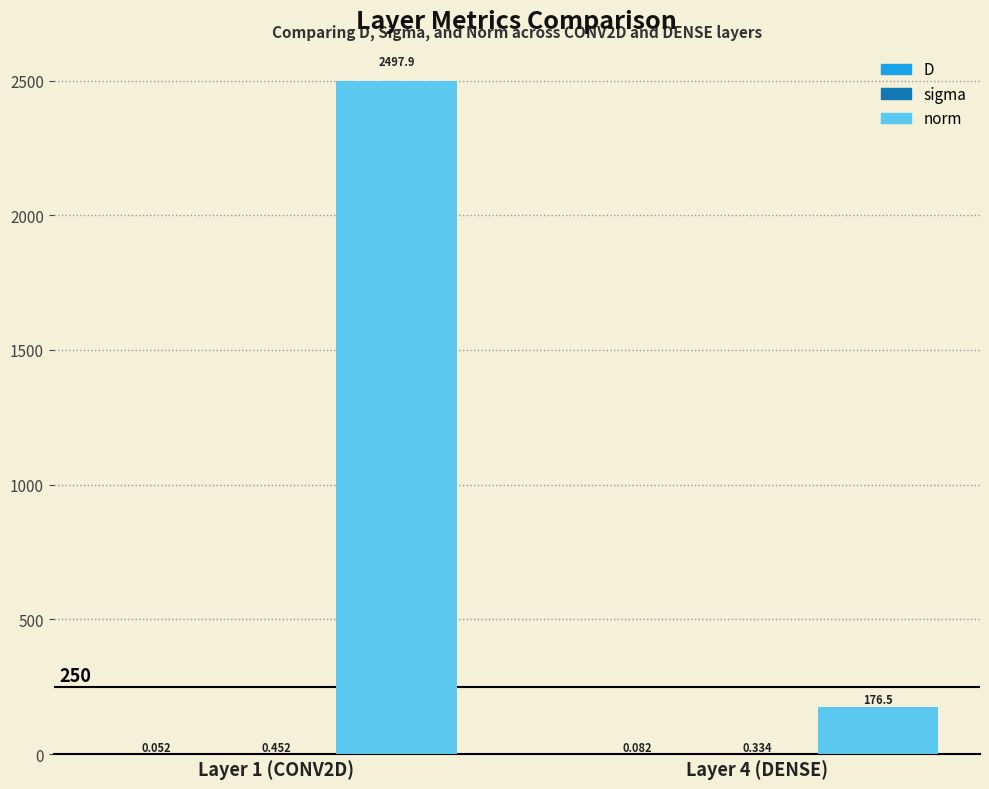

Are the bars grouped side by side (vs. stacked)?

Yes